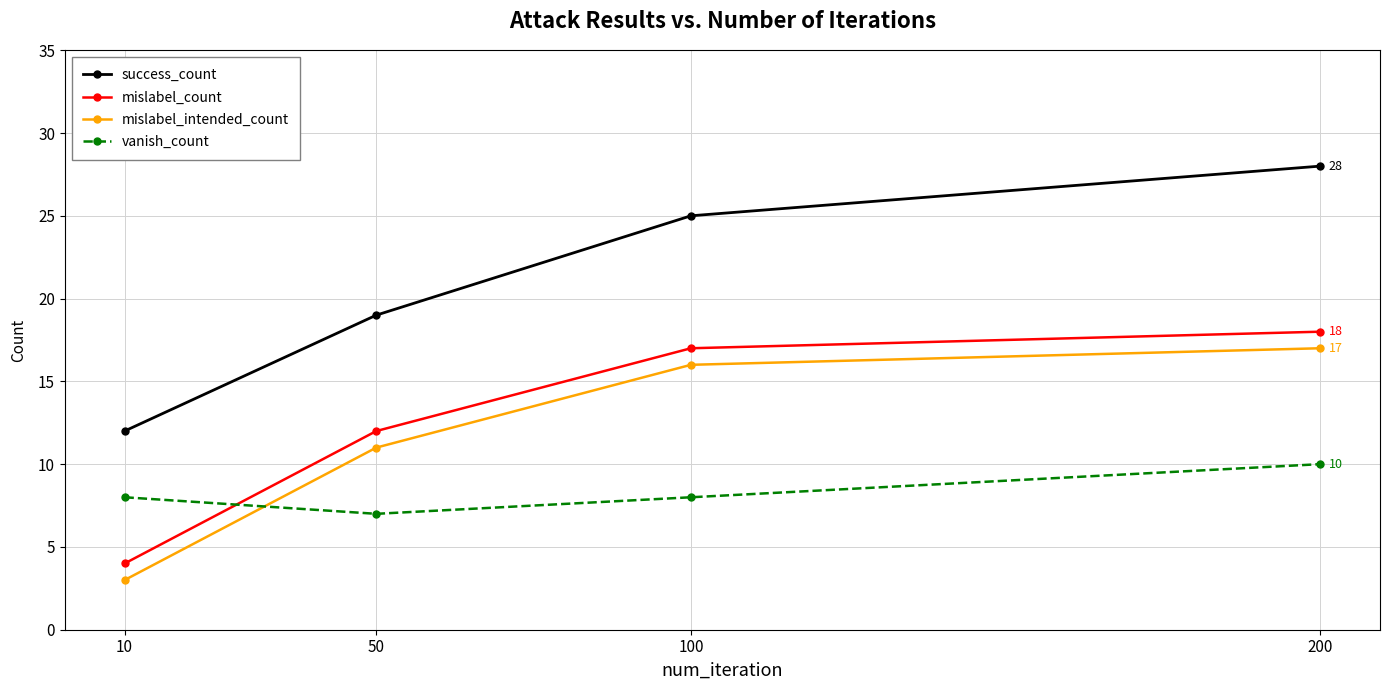

True or false: mislabel_intended_count has more than 2 points higher than both neighbors.

False